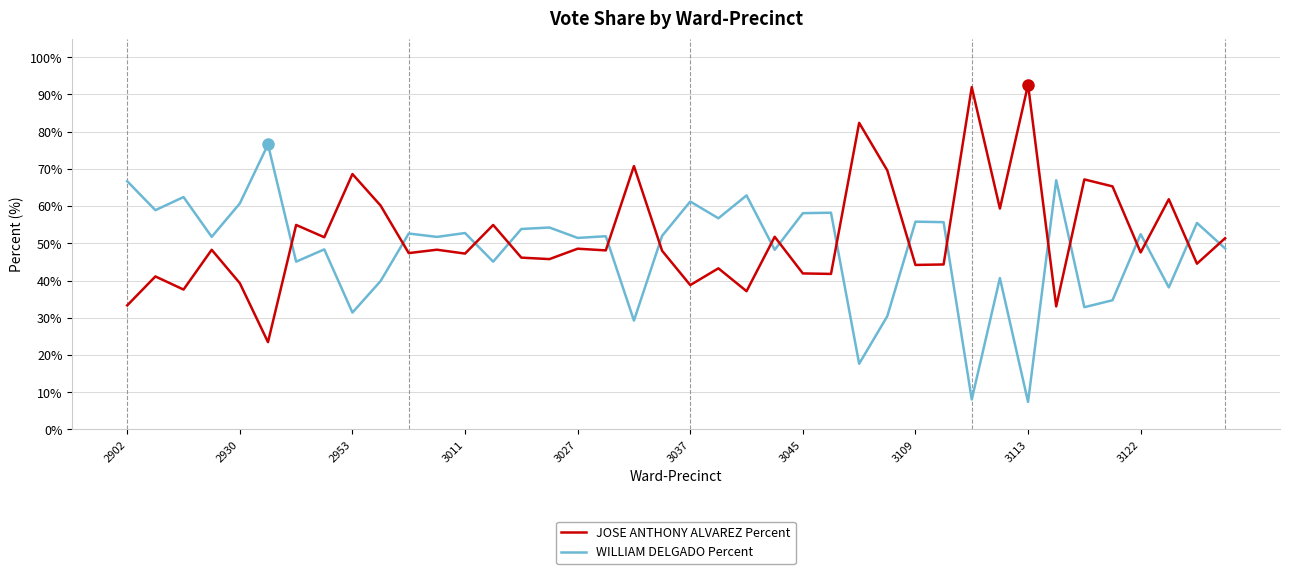

Count the number of categories in the chart.

40